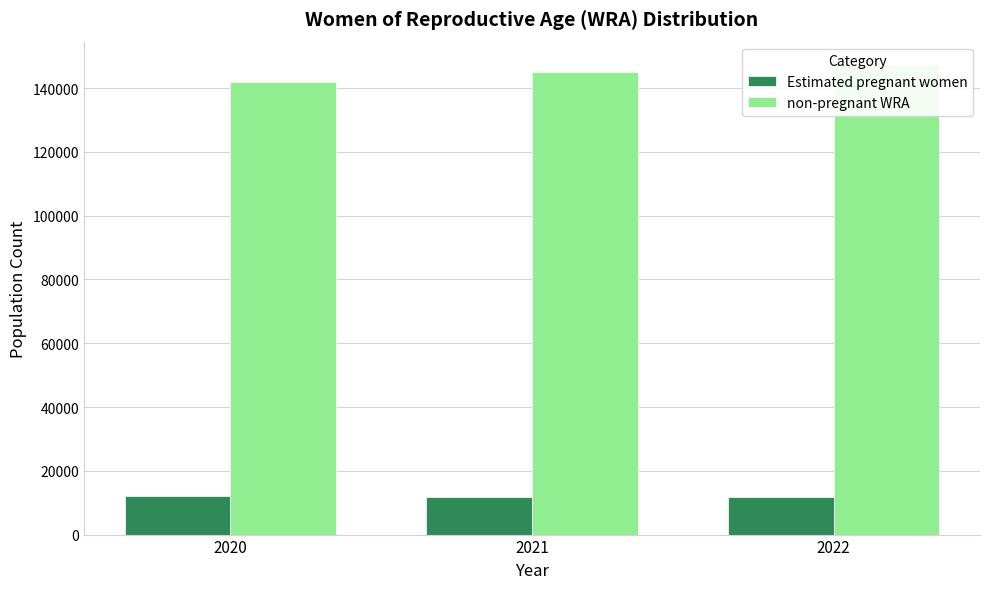

Does the chart contain any negative values?

No